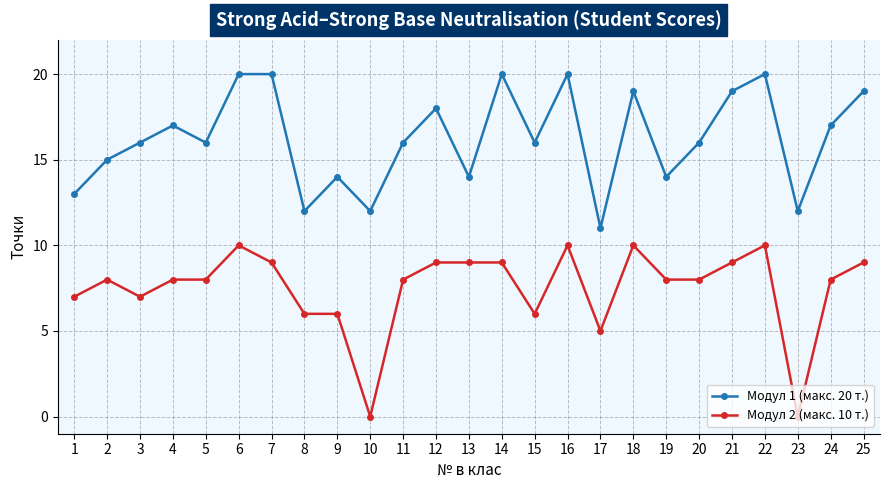

Rank the series by their average value, from highest to lowest.

Модул 1 (макс. 20 т.), Модул 2 (макс. 10 т.)